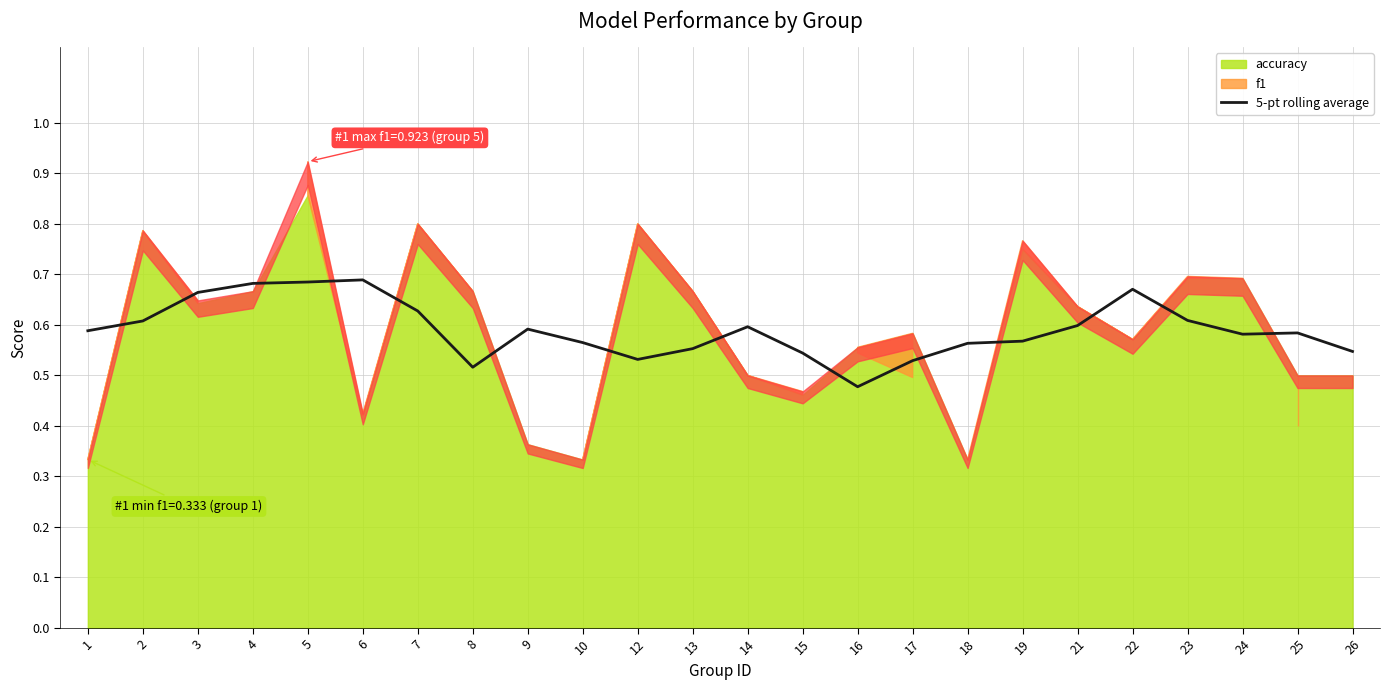

What is the sum of all values?

14.2